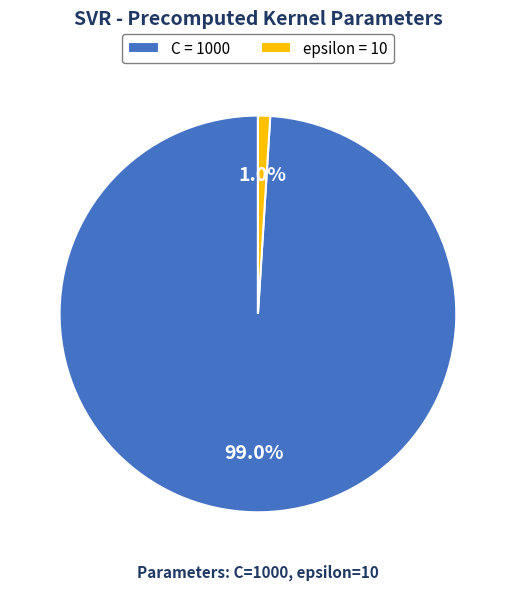

What is the smallest slice in the pie chart?

epsilon